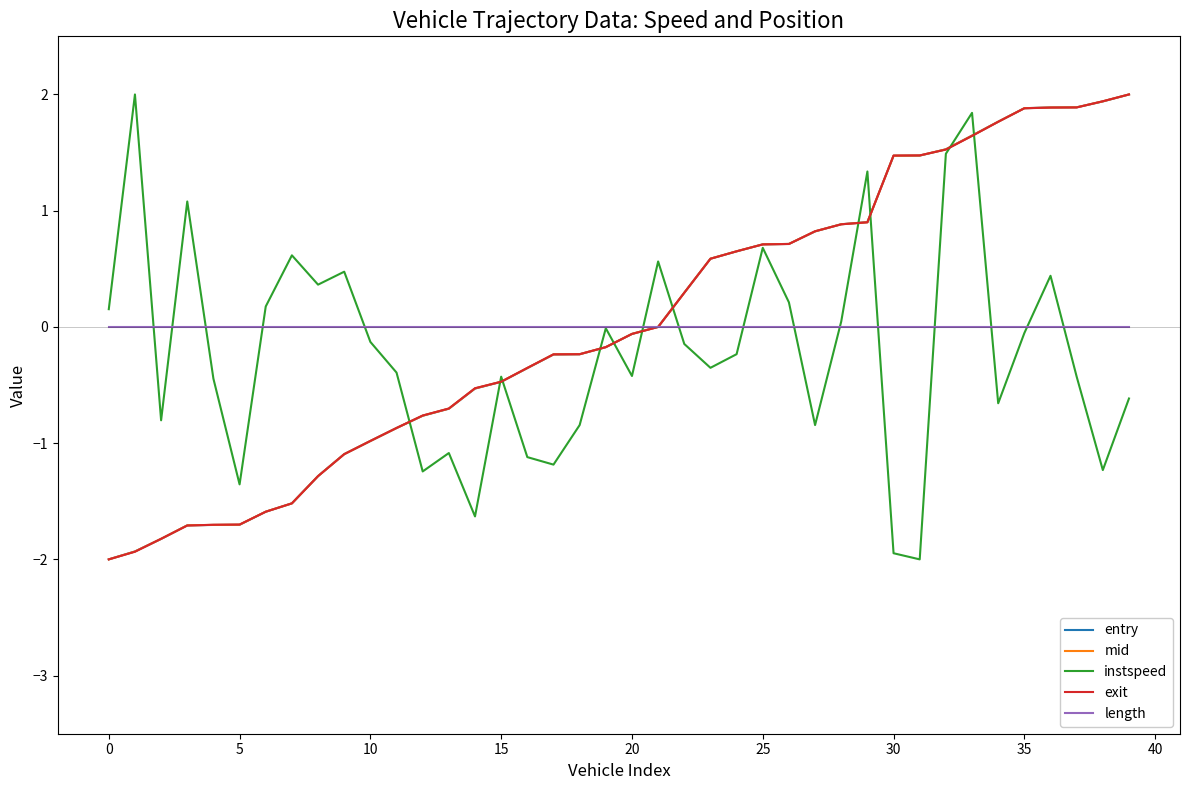

What are all the series names shown in the legend?

entry, mid, instspeed, exit, length